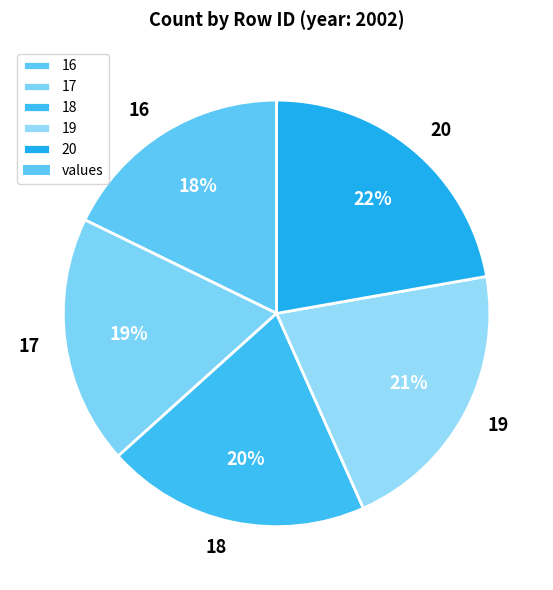

Approximately how many times larger is the value at 16 compared to 18?

0.9